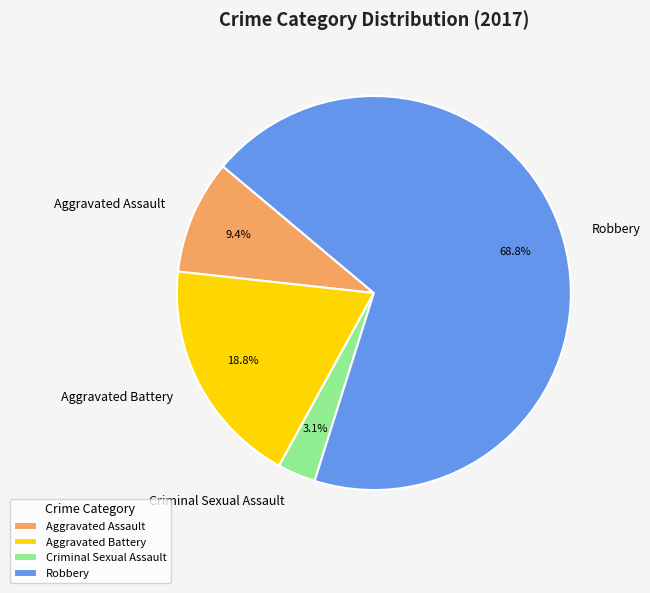

Rank the categories by value from highest to lowest.

Robbery, Aggravated Battery, Aggravated Assault, Criminal Sexual Assault